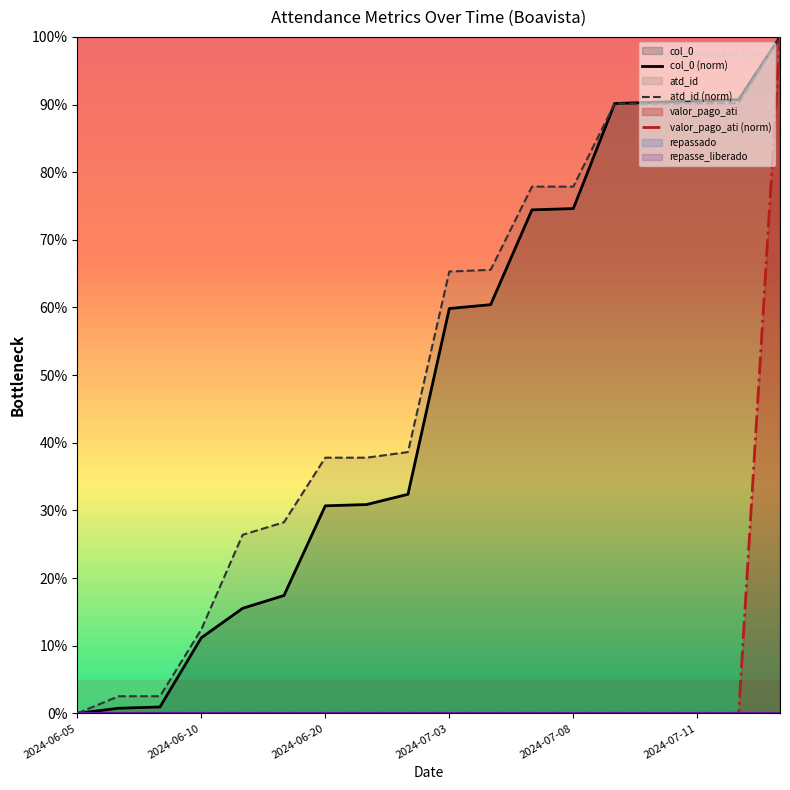

True or false: repasse_liberado and atd_id (norm) intersect in this chart.

False